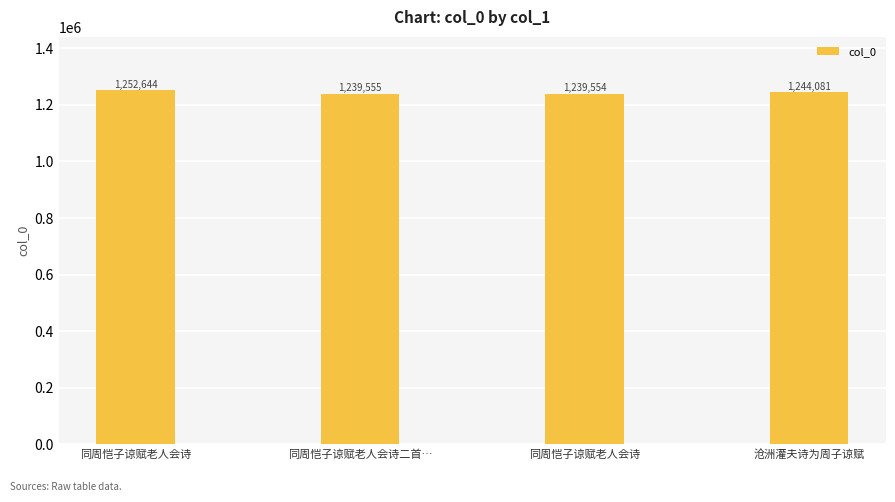

Reading right to left, transcribe all the data shown in this chart.

1244081	1239554	1239555	1252644